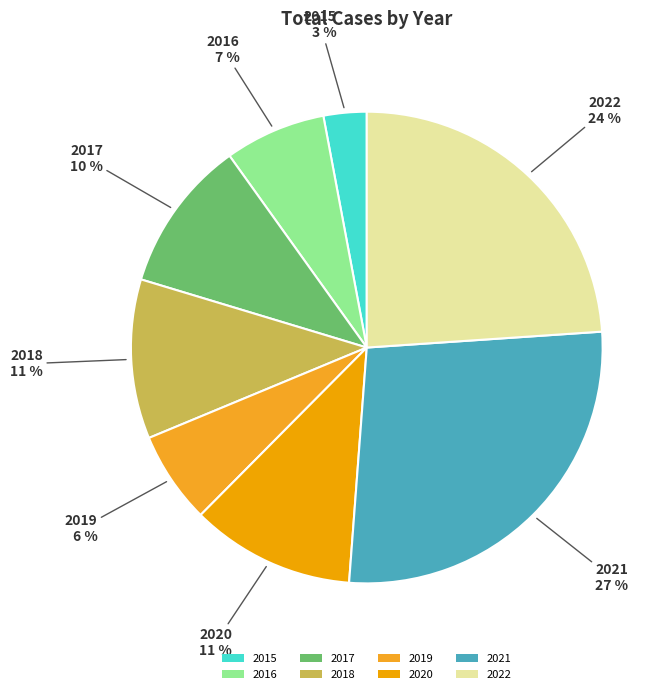

How many segments does this pie chart have?

8